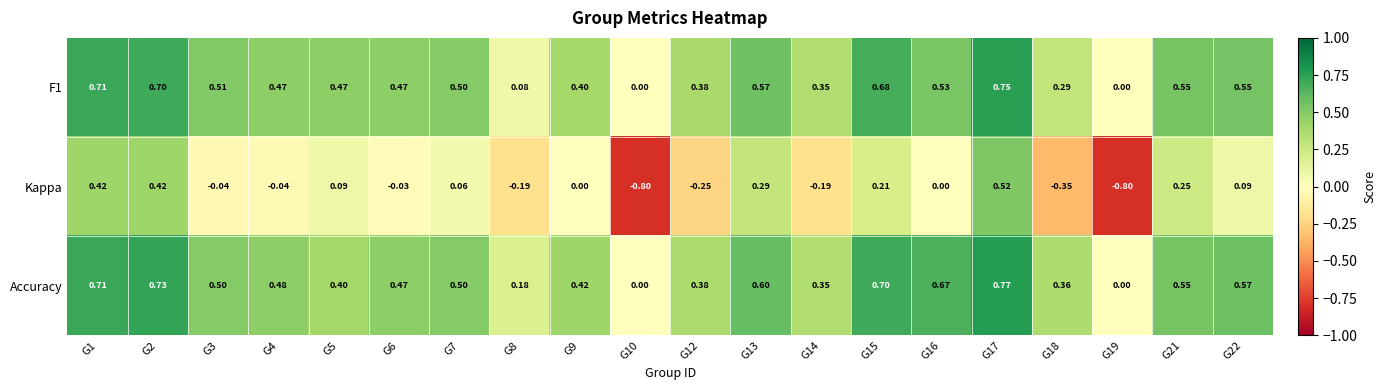

Which series has the largest total across all categories?

Accuracy